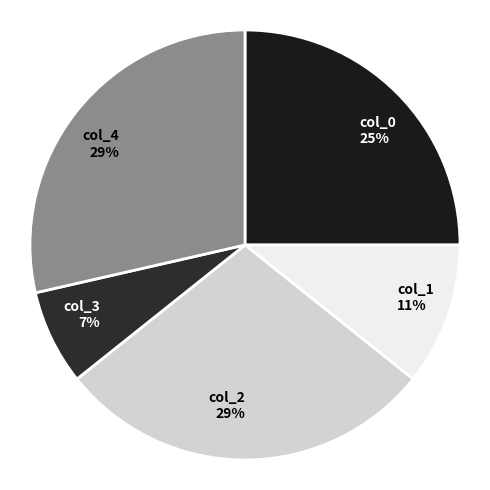

To the nearest percent, what is the difference between the col_1 and col_0 slice percentages?

14%